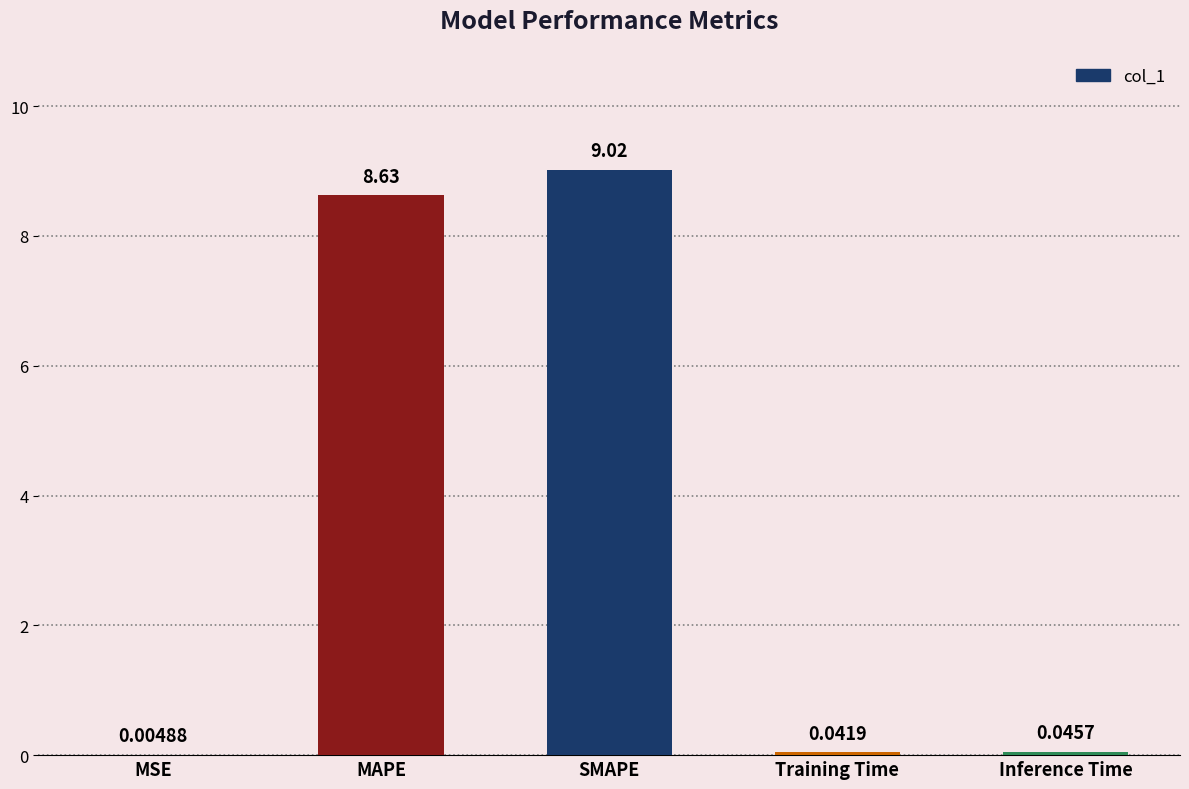

What is the sum of all values?

17.7